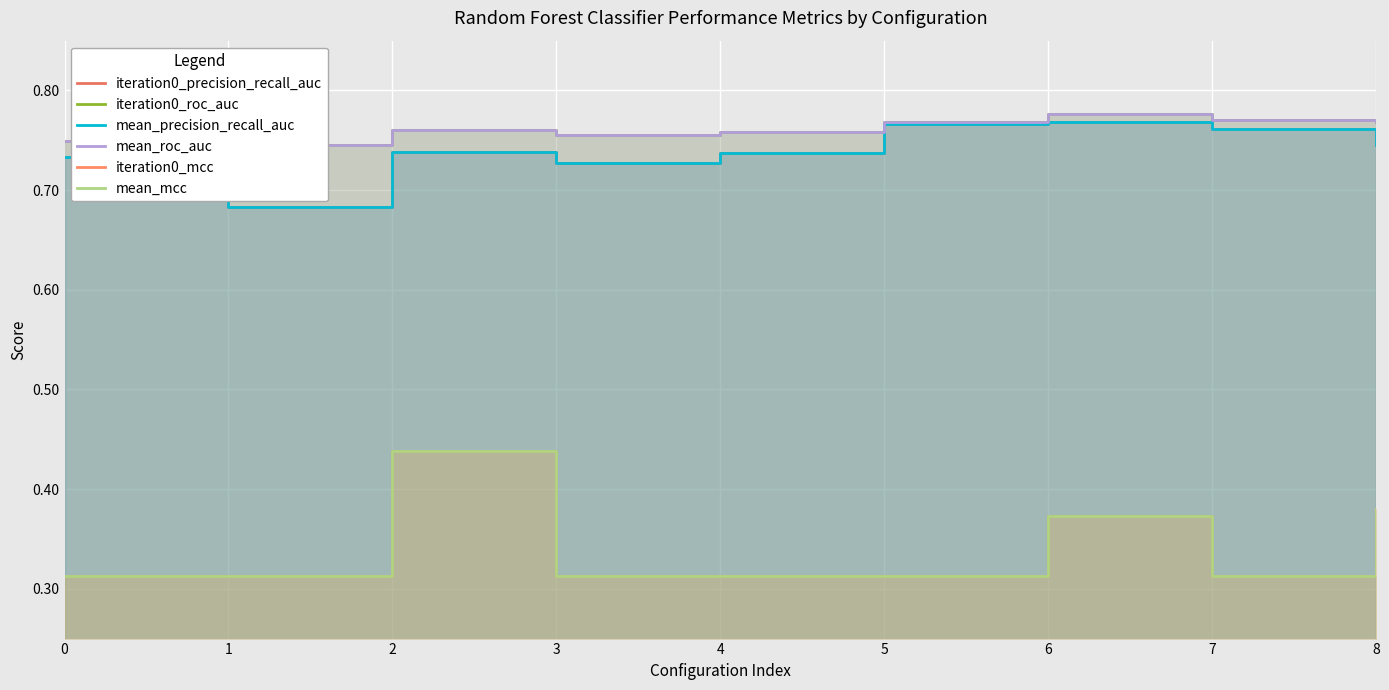

What are all the series names shown in the legend?

iteration0_precision_recall_auc, iteration0_roc_auc, mean_precision_recall_auc, mean_roc_auc, iteration0_mcc, mean_mcc